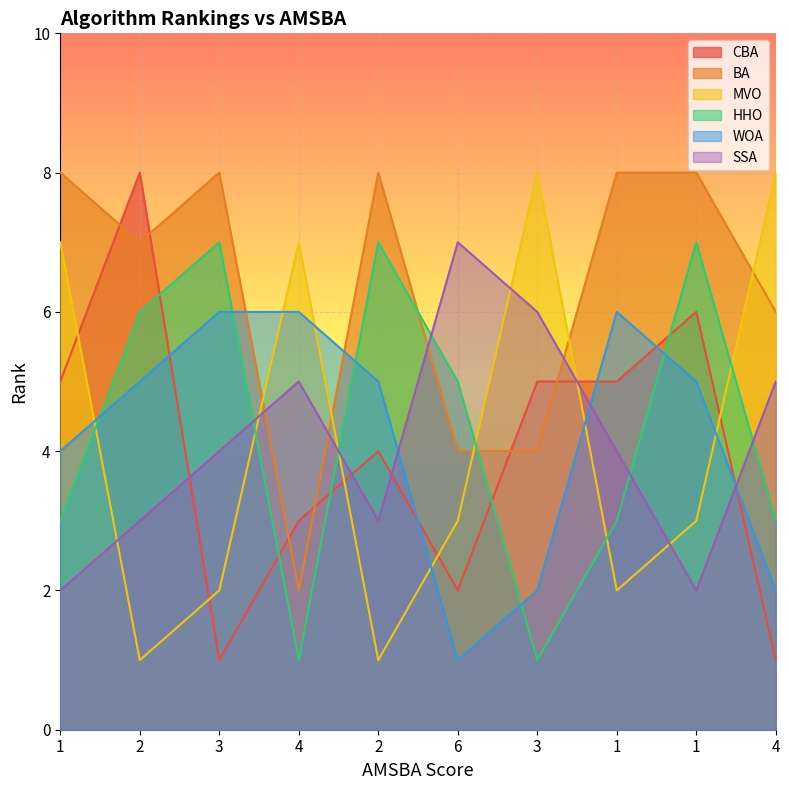

What is the greatest value displayed?

8